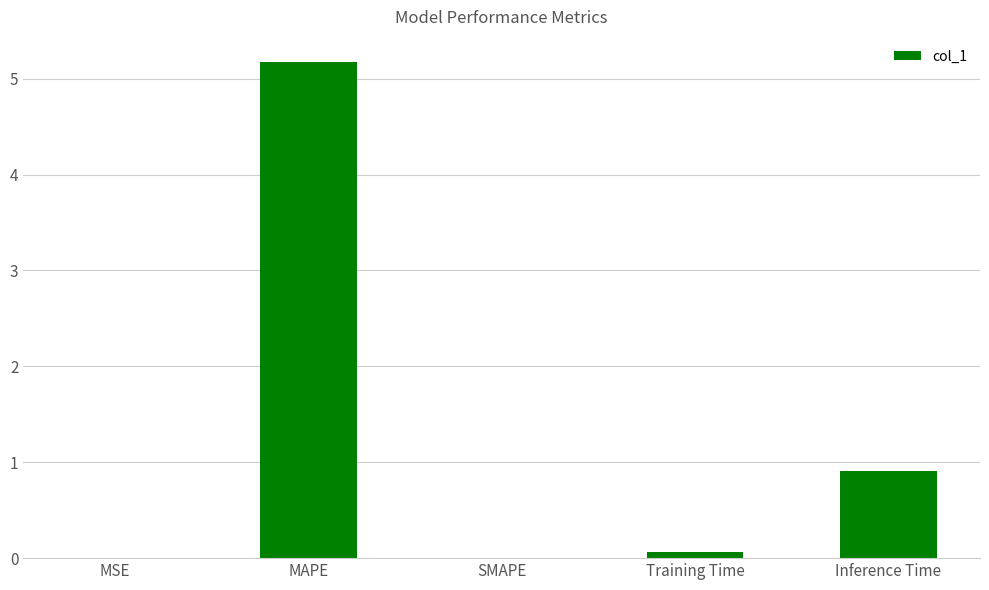

Where is the data nearest to the value 2?

Inference Time